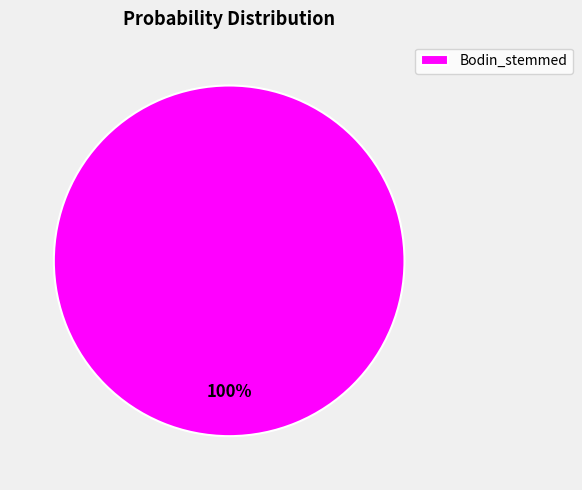

What percentage is the Bodin_stemmed slice, to the nearest percent?

100%